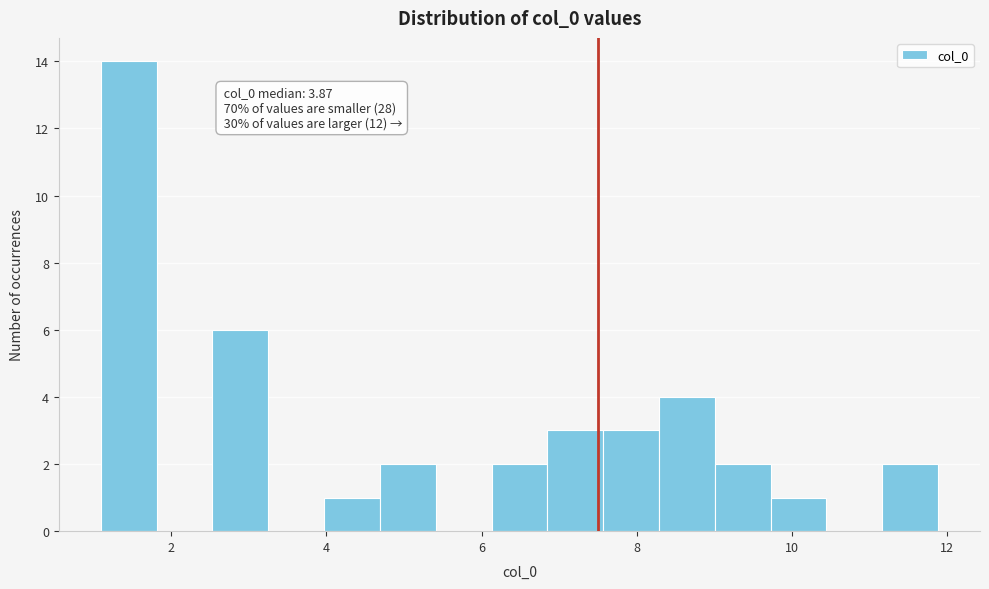

Read against the x-axis, roughly where is the centre of the tallest bar?

1.4